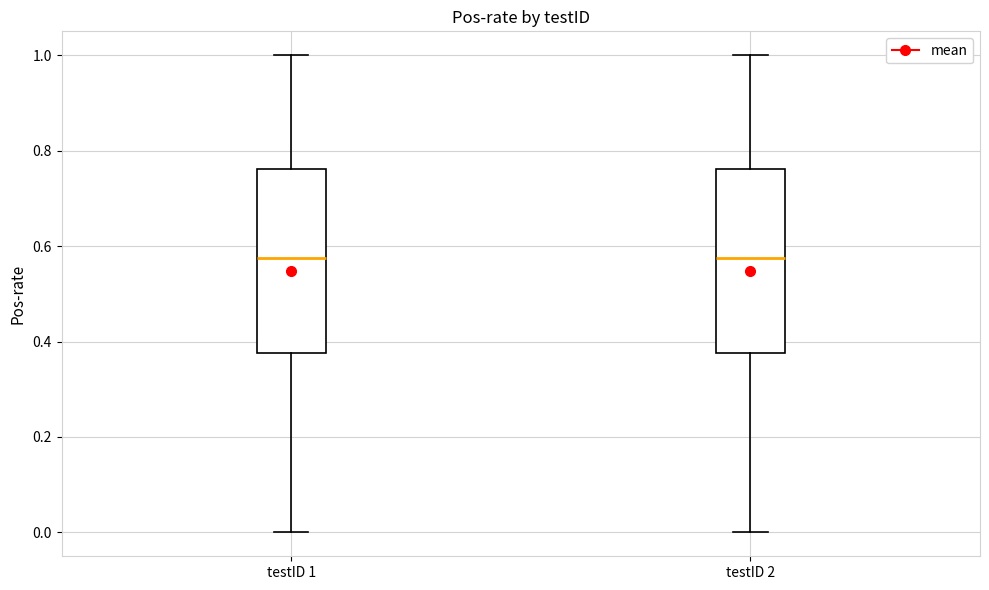

Reading left to right, transcribe this box plot: for each box, give where its median line is, the range the box spans, and where its two whiskers end, as read against the y-axis. The values are not printed on the chart, so give them approximately, as read against the axis.

testID 1: median 0.58, box 0.38 to 0.76, whiskers 0.00 to 1.00
testID 2: median 0.58, box 0.38 to 0.76, whiskers 0.00 to 1.00